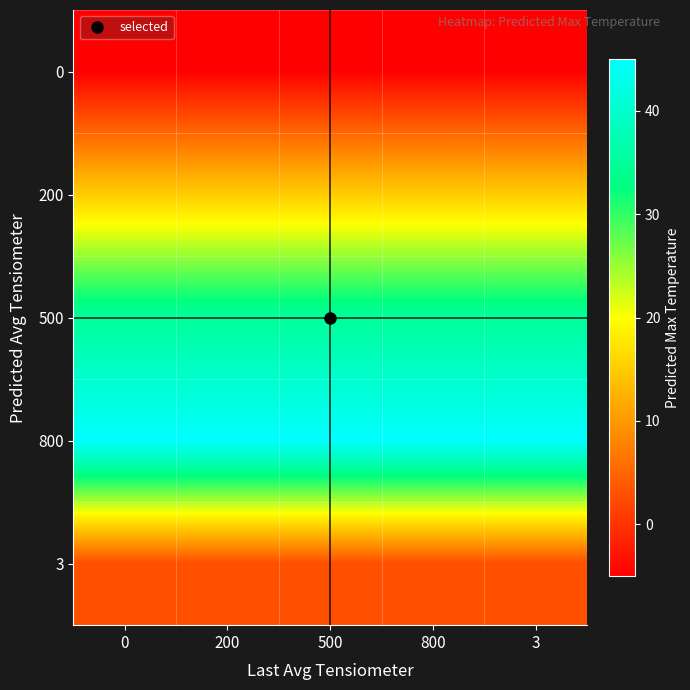

What is the spread (max minus min) of values at 0?

50